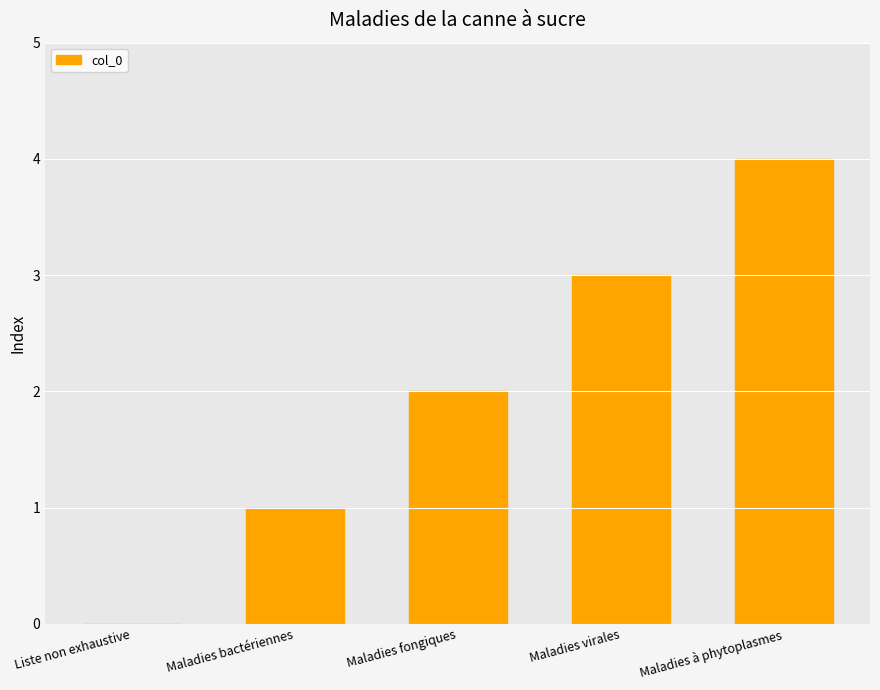

How many values are between 1 and 3?

3